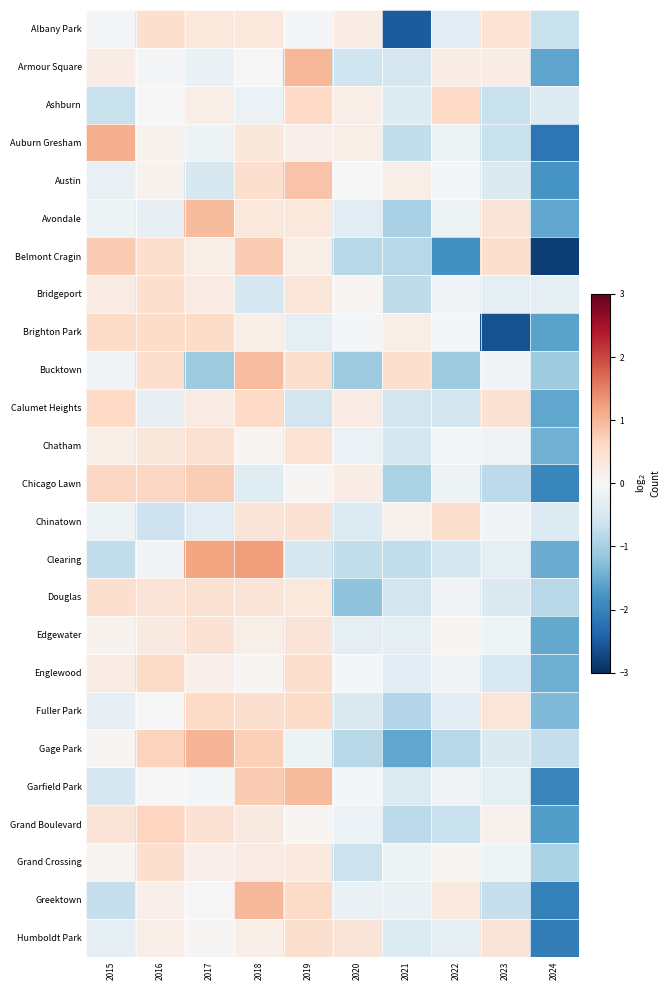

What is the greatest value displayed?

1.3